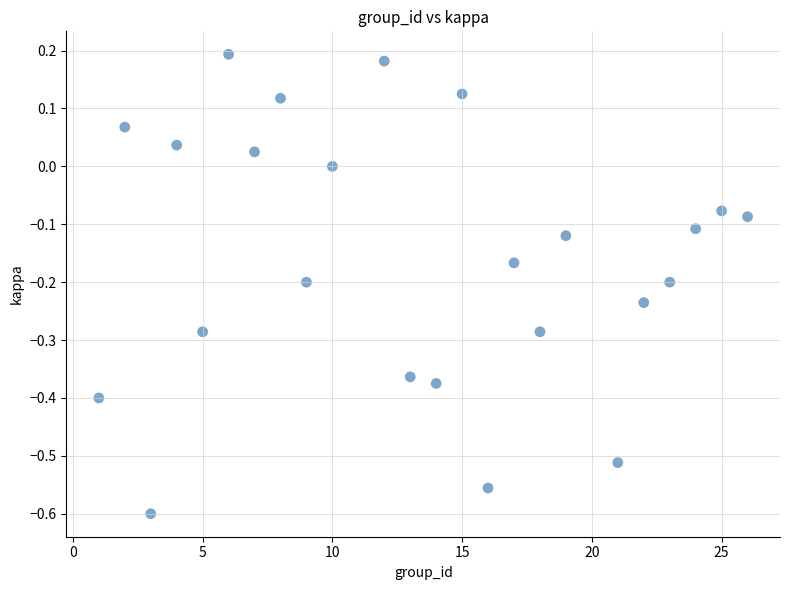

What is the range of Y values (max minus min)?

0.8